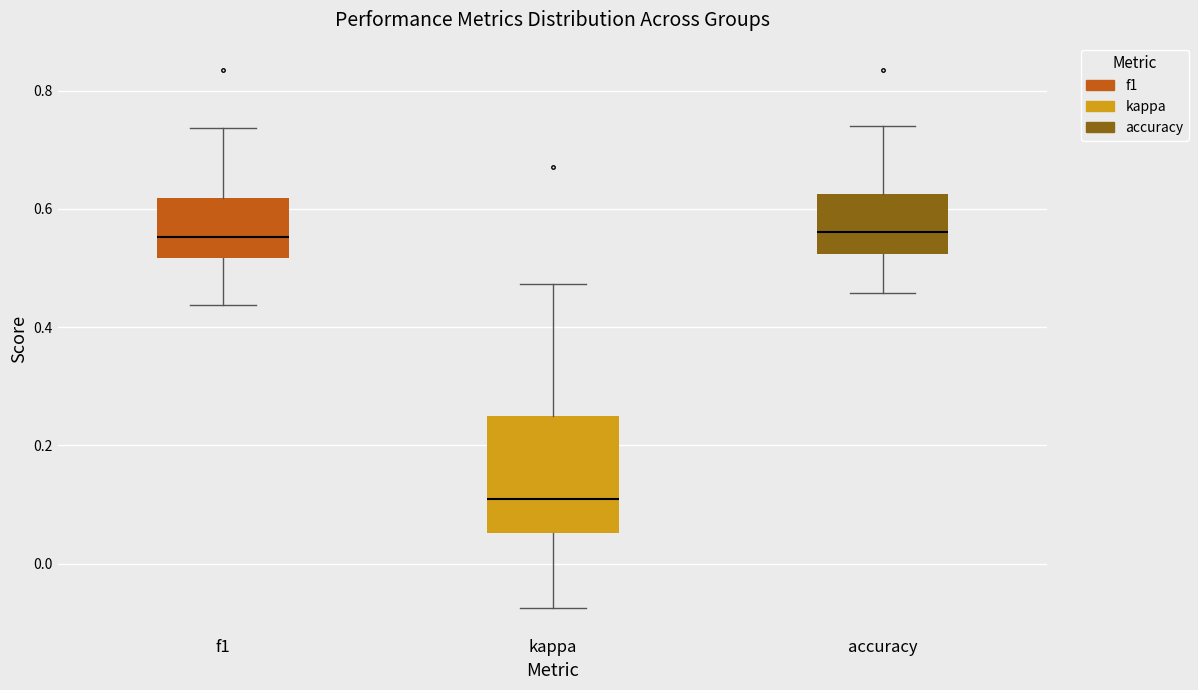

Reading left to right, read every box against the y-axis: the position of its median line, the range the box covers, and the ends of its whiskers. The values are not printed on the chart, so give them approximately, as read against the axis.

f1: median 0.56, box 0.52 to 0.62, whiskers 0.44 to 0.74
kappa: median 0.10, box 0.06 to 0.26, whiskers -0.08 to 0.48
accuracy: median 0.56, box 0.52 to 0.62, whiskers 0.46 to 0.74